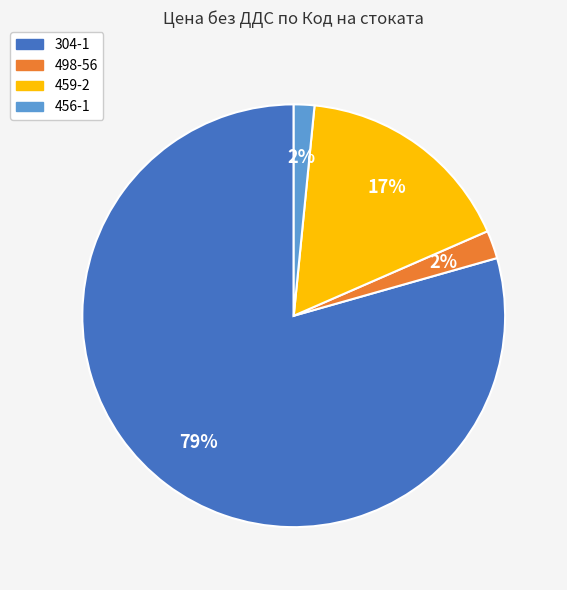

How many segments does this pie chart have?

4